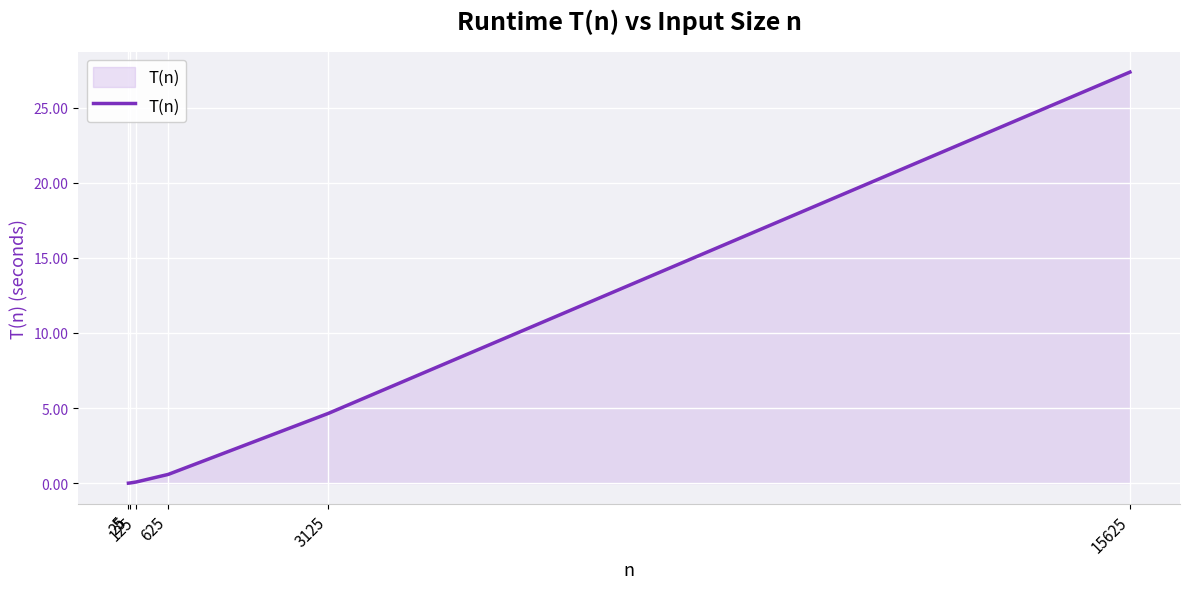

How many lines are shown in the chart?

1